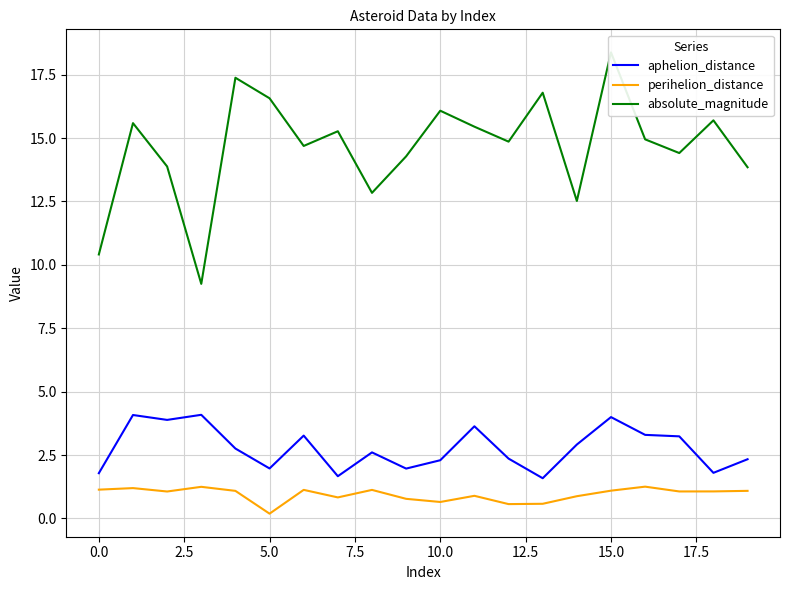

Is this an area chart (filled region under the line)?

No